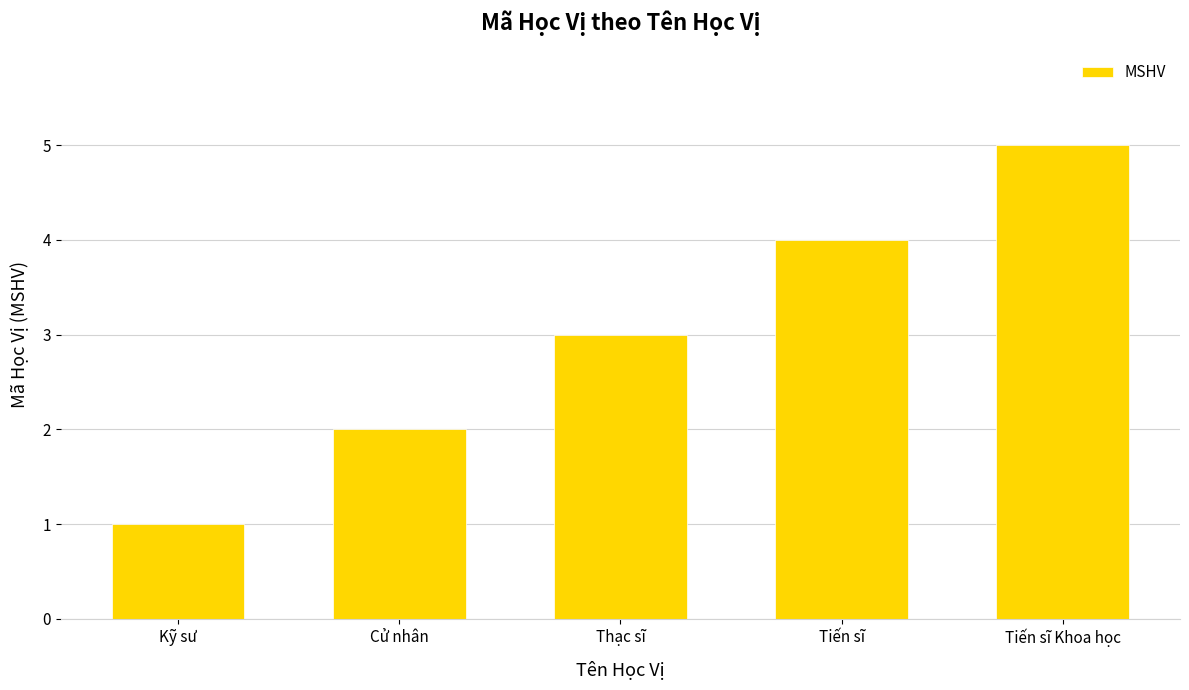

Read the value at Thạc sĩ.

3